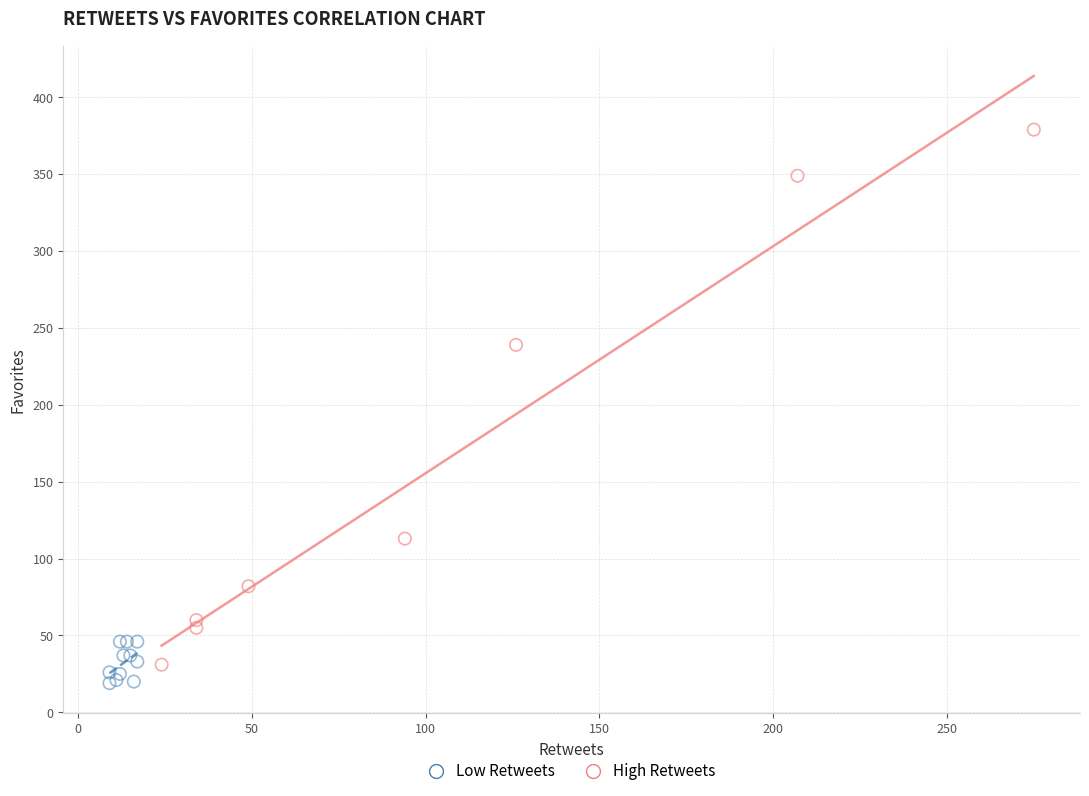

Which series contains the lowest Y value?

Low Retweets